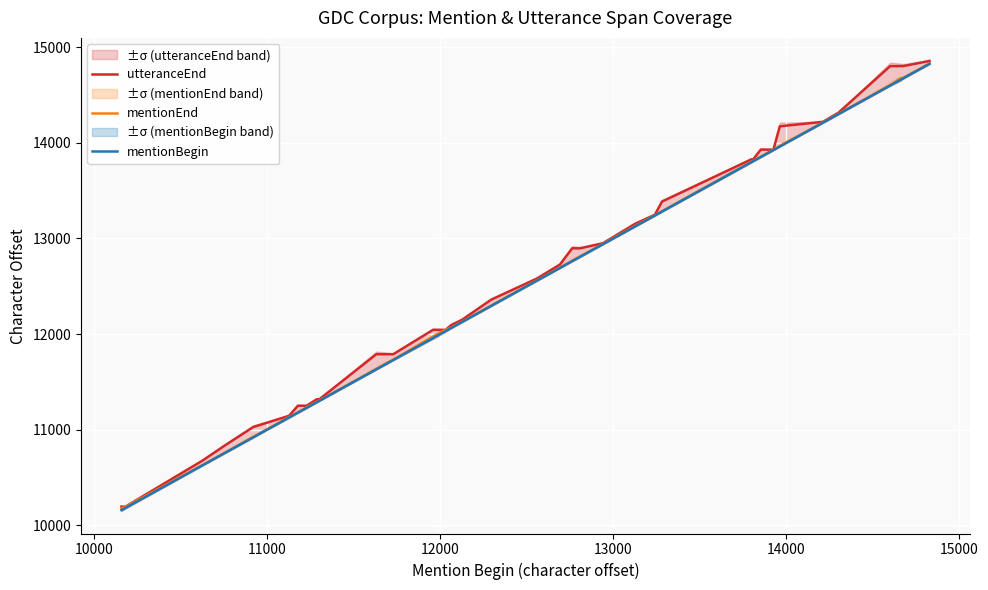

How many lines are shown in the chart?

3